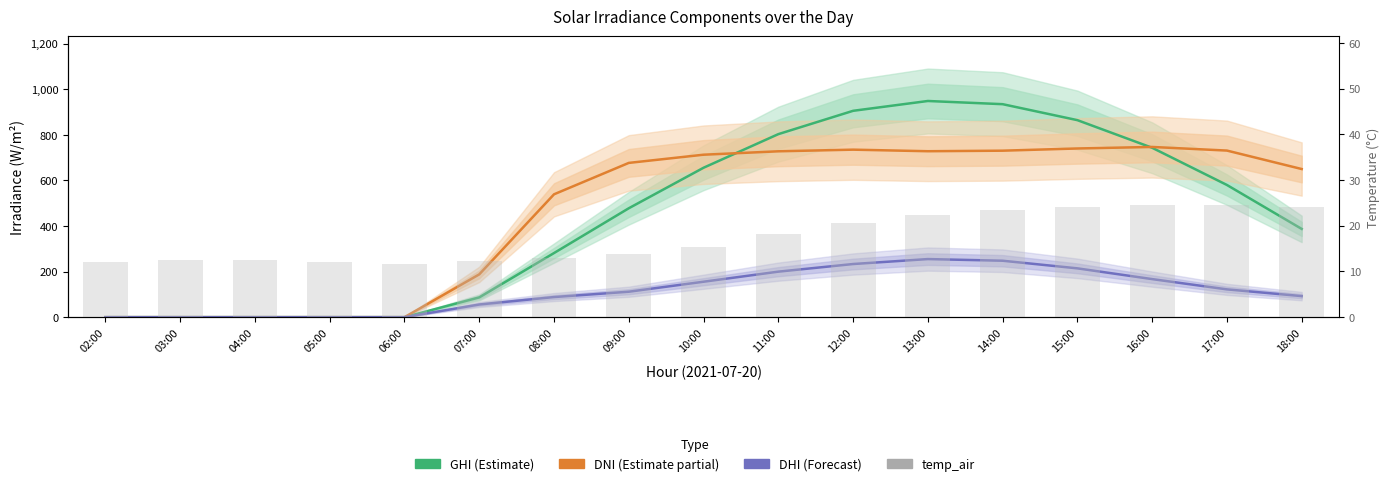

What is the greatest value displayed?

948.3